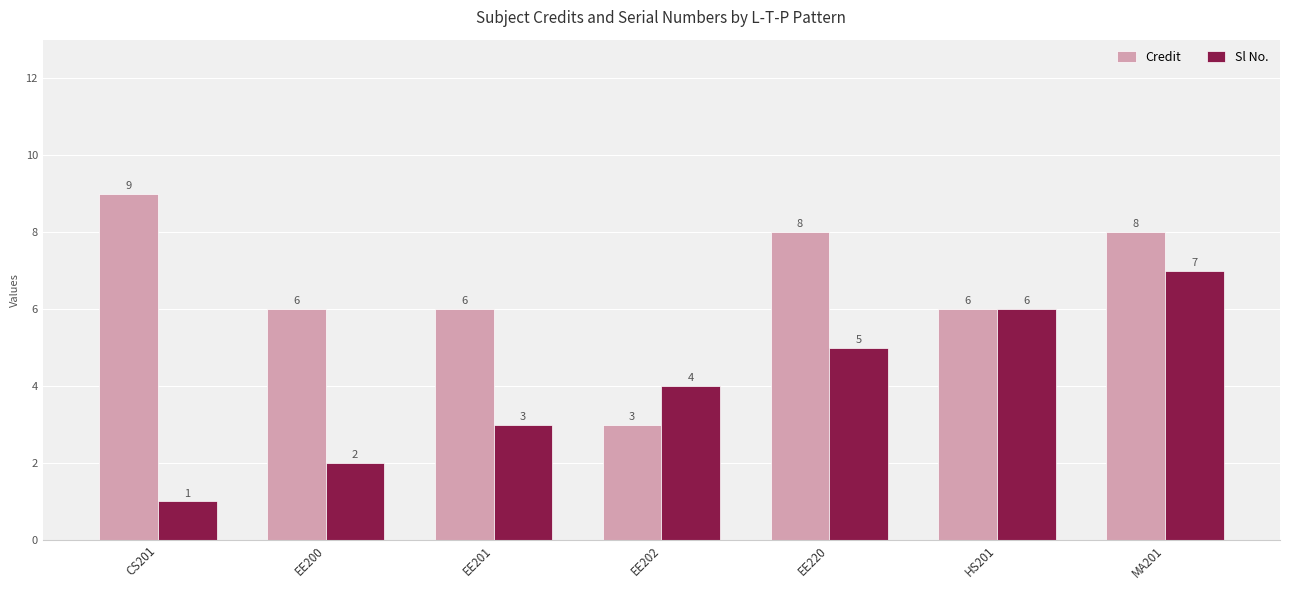

What value does the Credit series have at MA201?

8